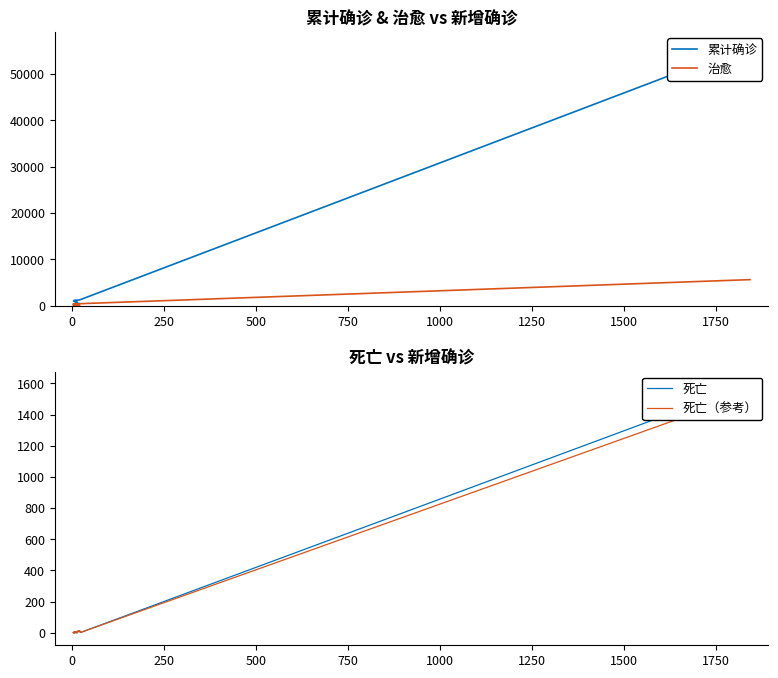

The 死亡 series shows 0.6 at 14. True or false?

False